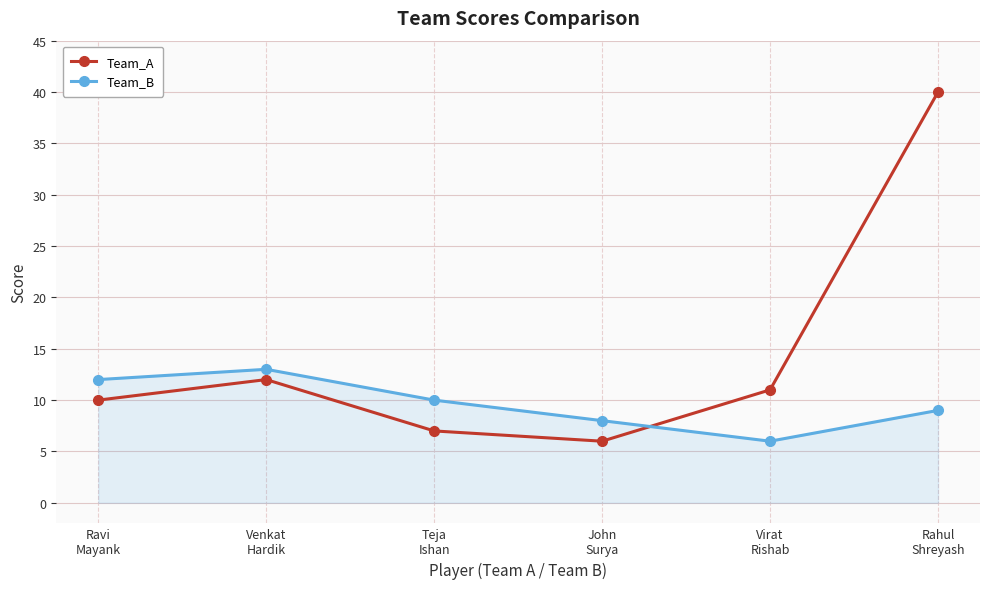

Reading left to right, transcribe all the data shown in this chart.

Team_A: 10	12	7	6	11	40
Team_B: 12	13	10	8	6	9